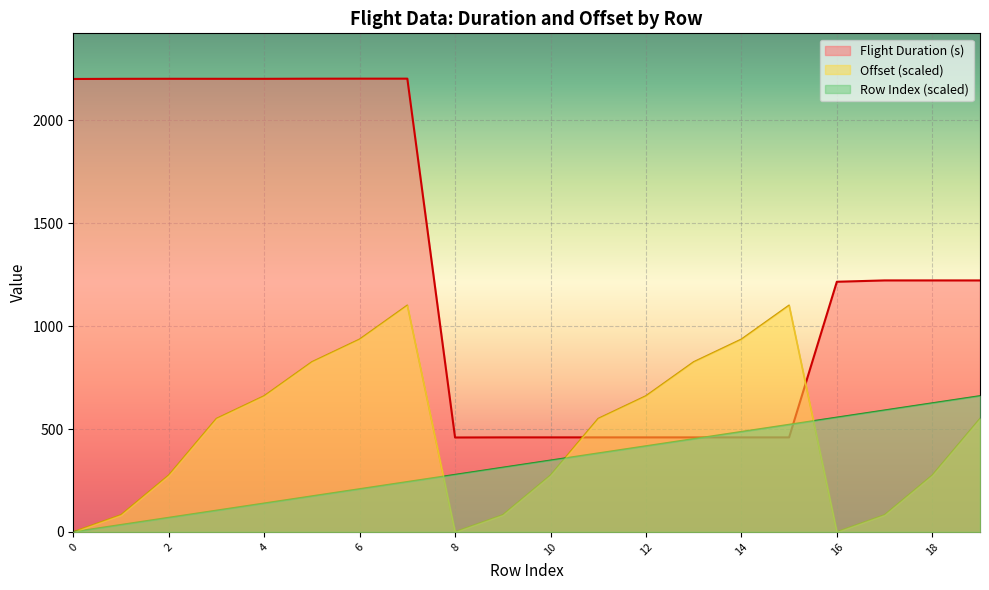

How many values in the Offset (s) series exceed 550?

11